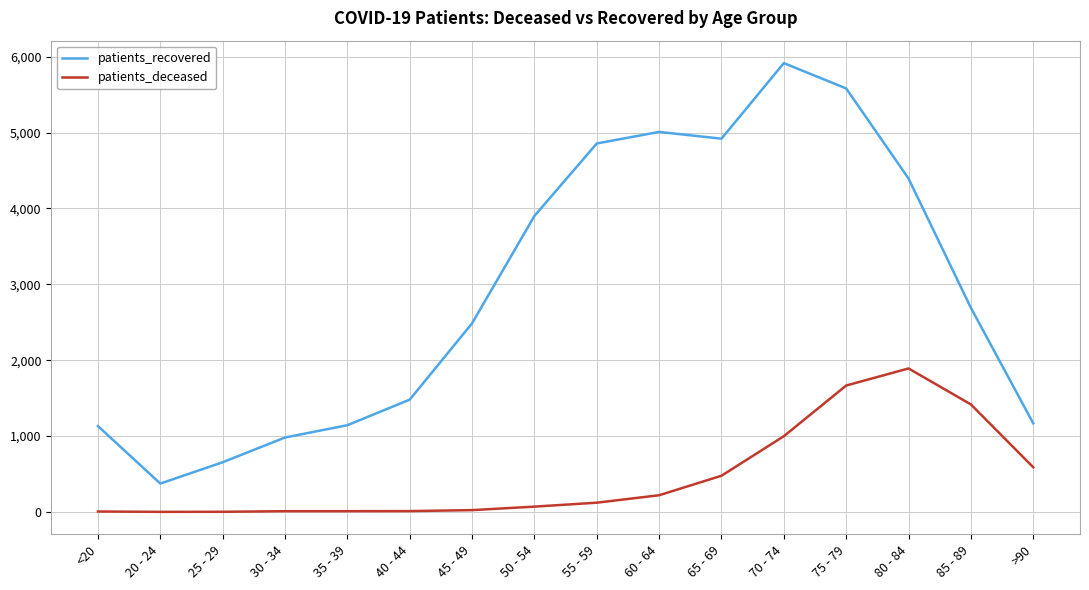

Which series has the widest spread of values?

patients_recovered